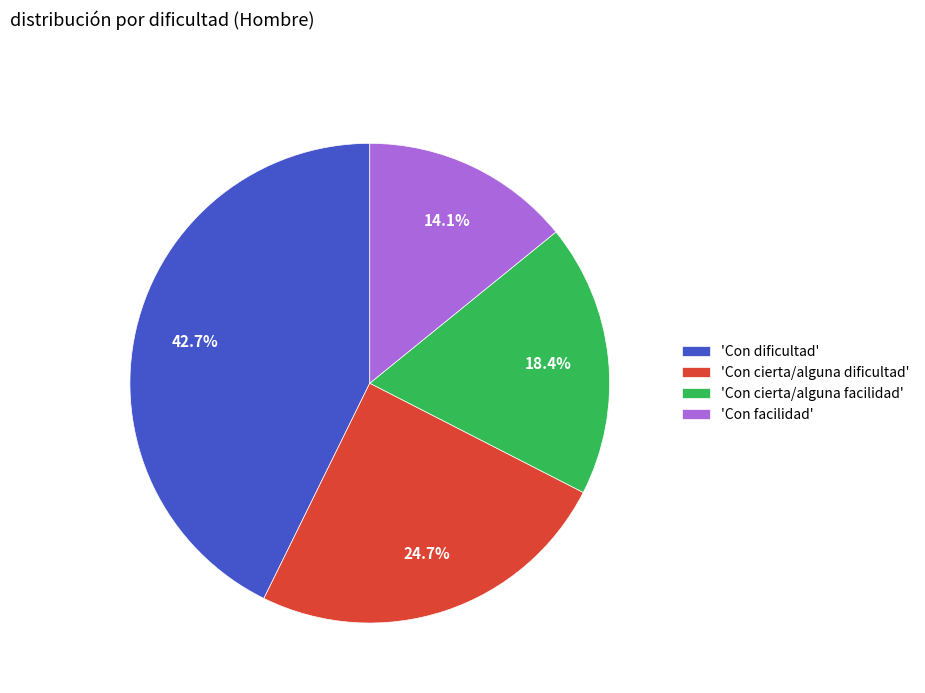

Which category has the smallest portion of the pie?

'Con facilidad'